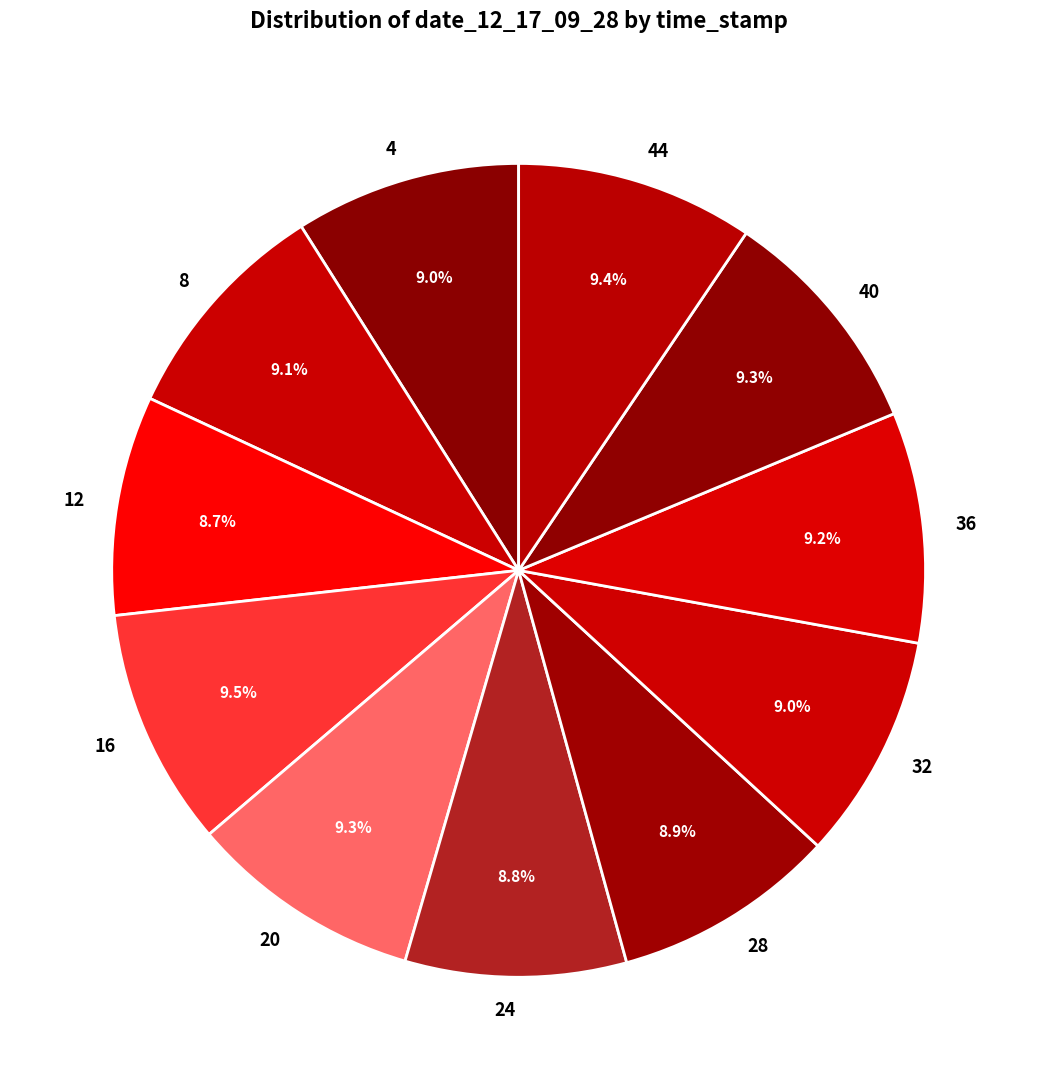

What percentage is NOT represented by 16?

90.5%